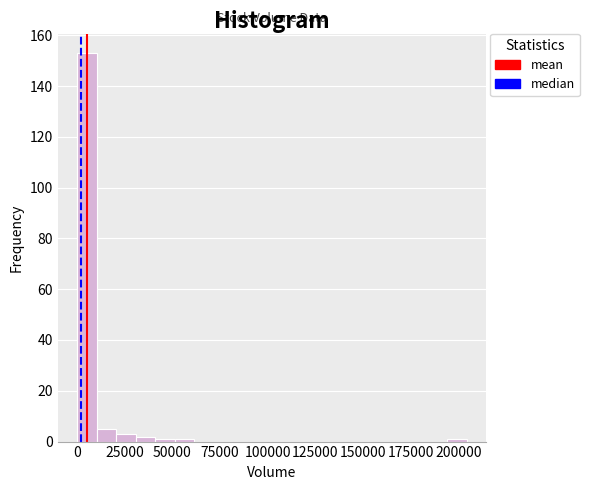

Read against the x-axis, roughly where is the centre of the tallest bar?

5000